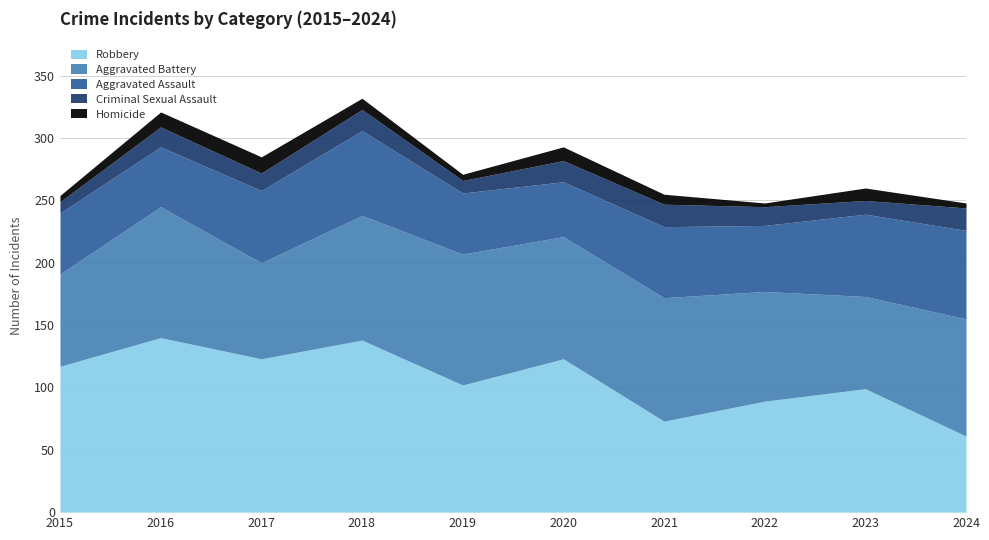

Rank the series at 2020 from highest to lowest value.

Robbery, Aggravated Battery, Aggravated Assault, Criminal Sexual Assault, Homicide